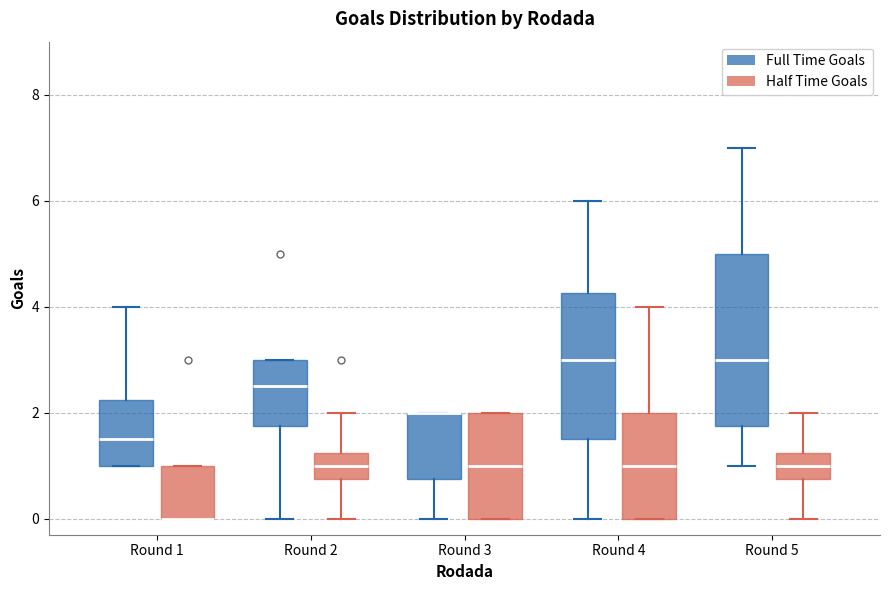

Reading left to right, read every box against the y-axis: the position of its median line, the range the box covers, and the ends of its whiskers. The values are not printed on the chart, so give them approximately, as read against the axis.

Round 1 (Full Time Goals): median 1.6, box 1.0 to 2.2, whiskers 1.0 to 4.0
Round 1 (Half Time Goals): median 0.0 (drawn on the box's lower edge), box 0.0 to 1.0, whiskers 0.0 to 1.0
Round 2 (Full Time Goals): median 2.6, box 1.8 to 3.0, whiskers 0.0 to 3.0
Round 2 (Half Time Goals): median 1.0, box 0.8 to 1.2, whiskers 0.0 to 2.0
Round 3 (Full Time Goals): median 2.0 (drawn on the box's upper edge), box 0.8 to 2.0, whiskers 0.0 to 2.0
Round 3 (Half Time Goals): median 1.0, box 0.0 to 2.0, whiskers 0.0 to 2.0
Round 4 (Full Time Goals): median 3.0, box 1.6 to 4.2, whiskers 0.0 to 6.0
Round 4 (Half Time Goals): median 1.0, box 0.0 to 2.0, whiskers 0.0 to 4.0
Round 5 (Full Time Goals): median 3.0, box 1.8 to 5.0, whiskers 1.0 to 7.0
Round 5 (Half Time Goals): median 1.0, box 0.8 to 1.2, whiskers 0.0 to 2.0